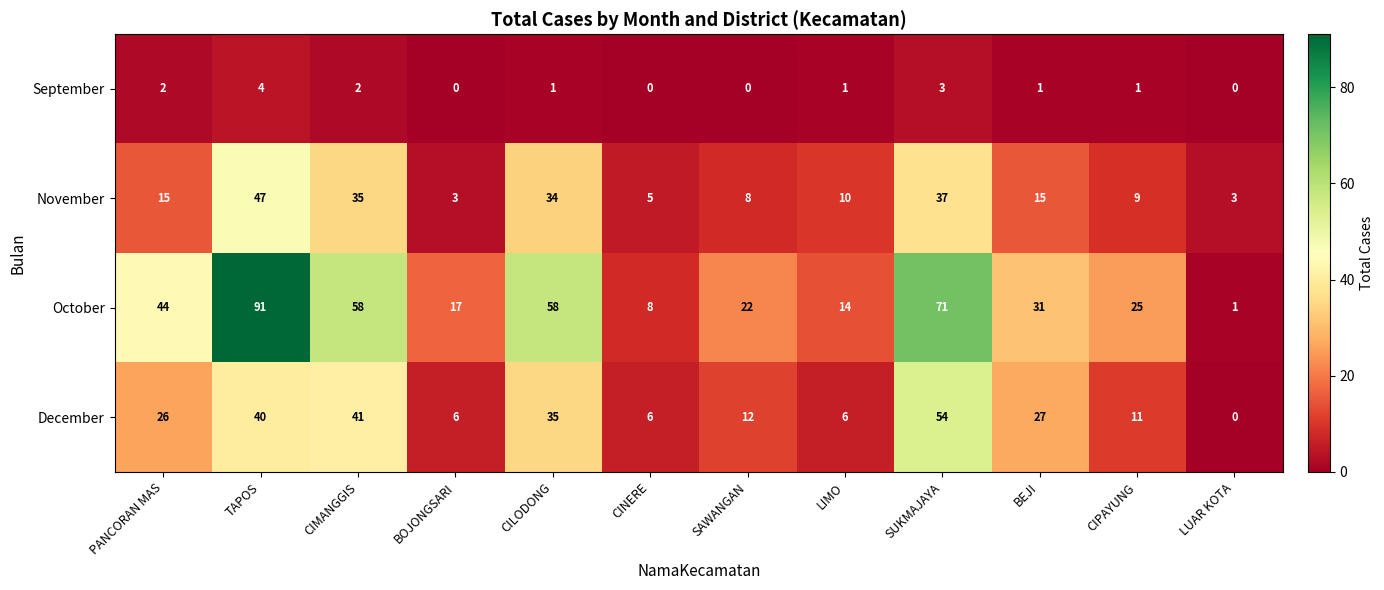

At BEJI, list the series in order from smallest to largest.

September, November, December, October